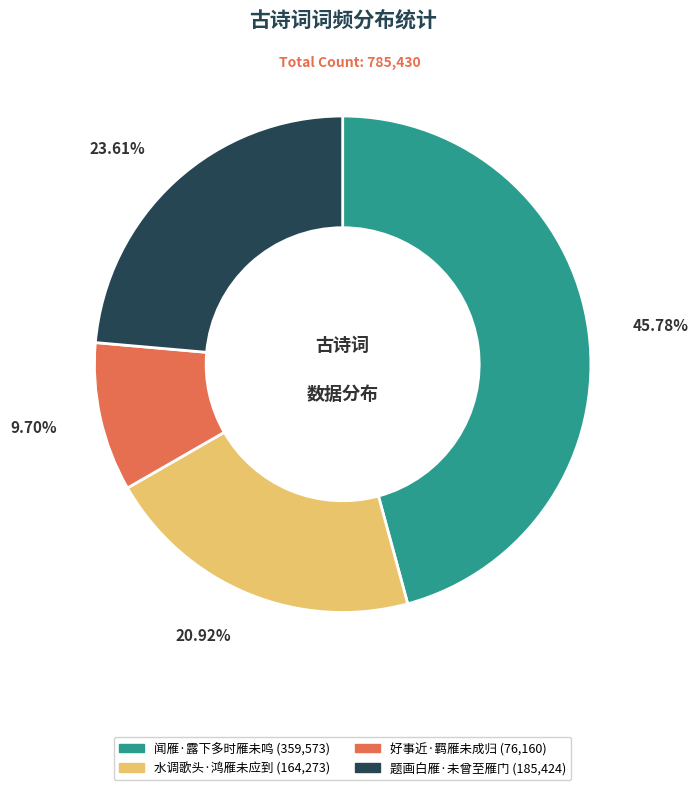

Which has a higher value, 闻雁·露下多时雁未鸣 or 好事近·羁雁未成归?

闻雁·露下多时雁未鸣